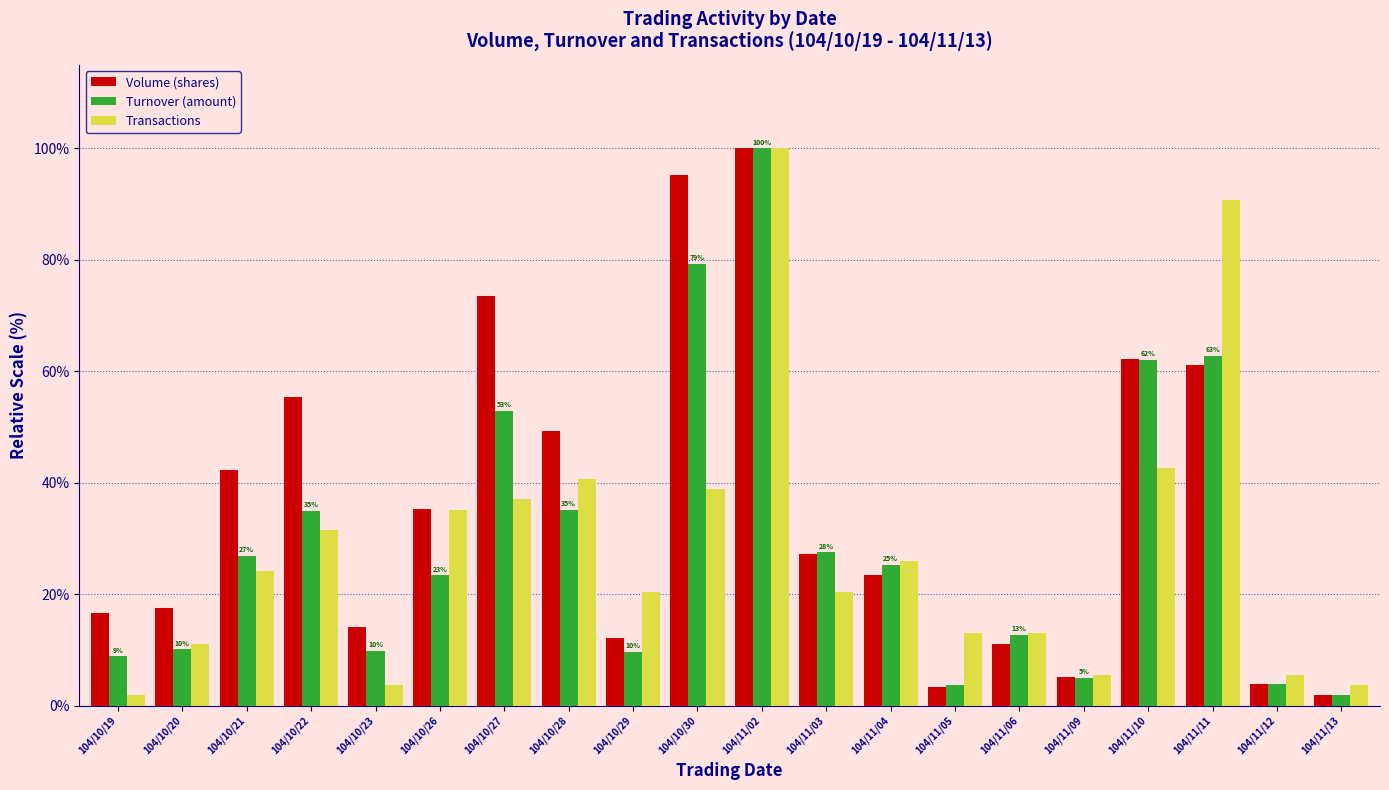

What is the maximum value shown in the chart?

100.0